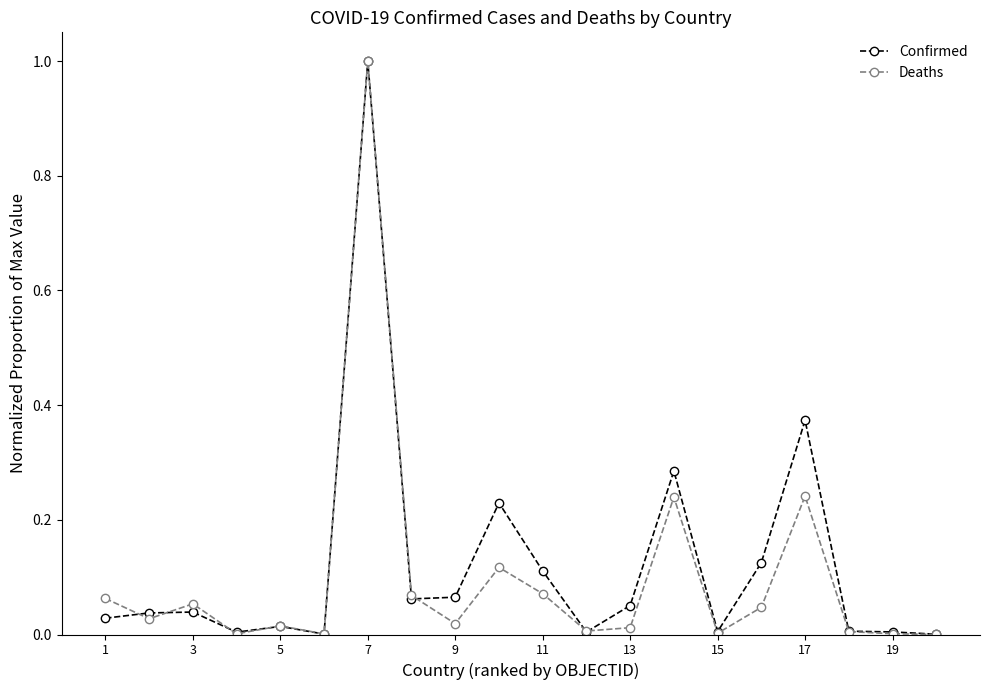

True or false: Confirmed has more than 0 points higher than both neighbors.

True